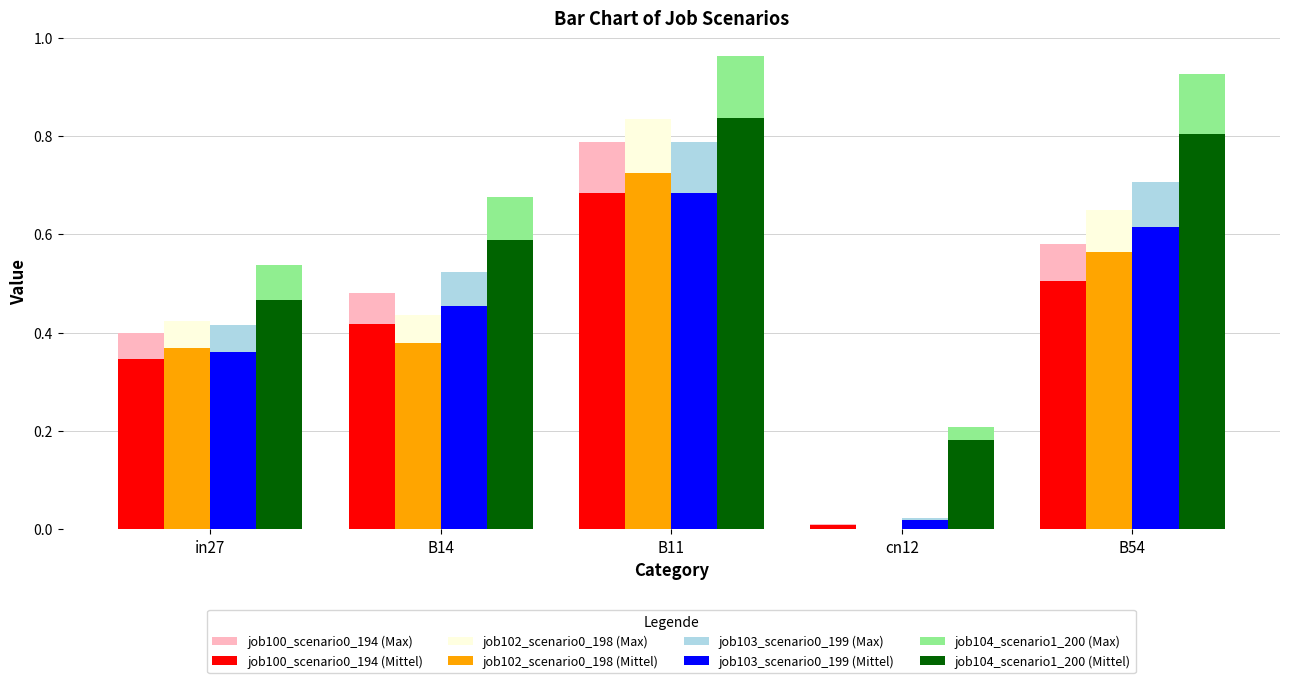

What is the total value across all series at in27?

3.3